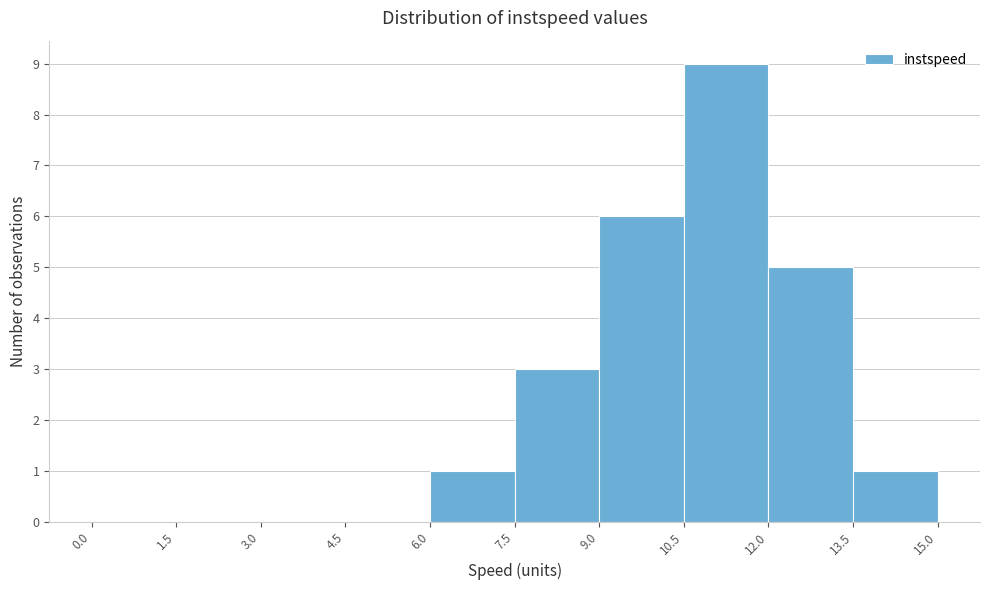

Which range on the x-axis has the tallest bar?

10.5 to 12.0